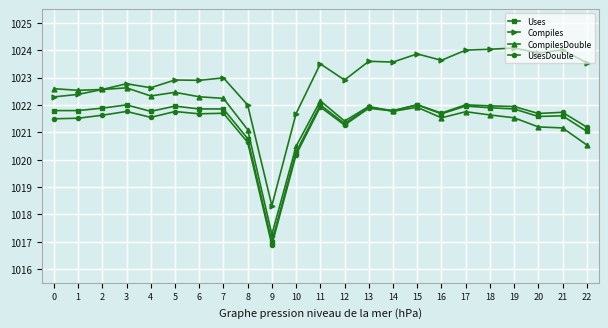

Which series has the largest total across all categories?

Compiles